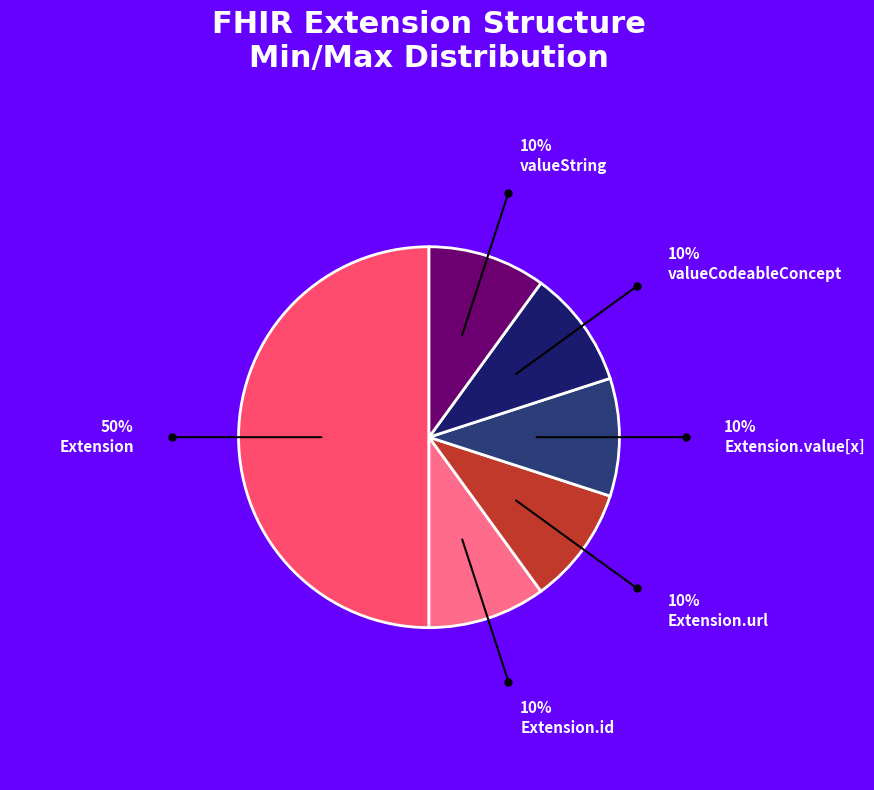

The Extension.value[x] slice represents 22% of the pie. True or false?

False